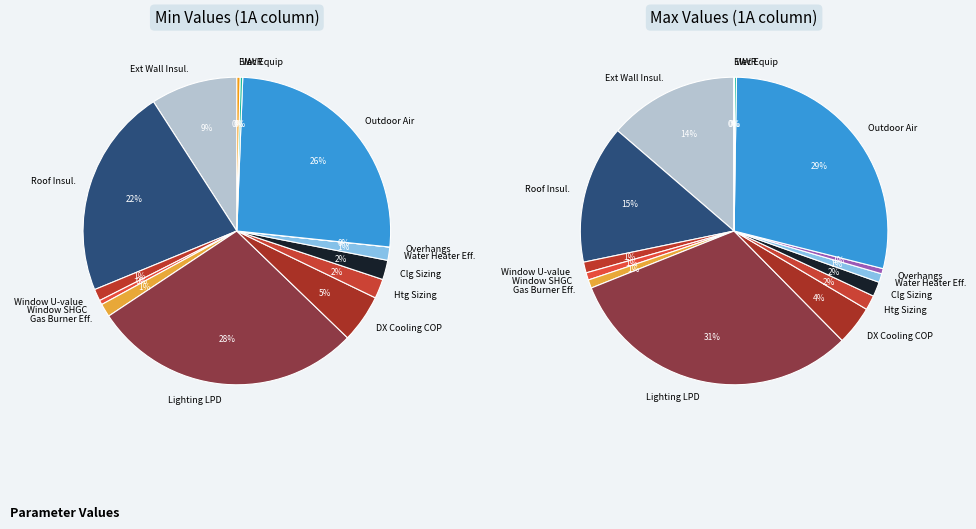

Is there any slice that represents more than half of the pie?

No